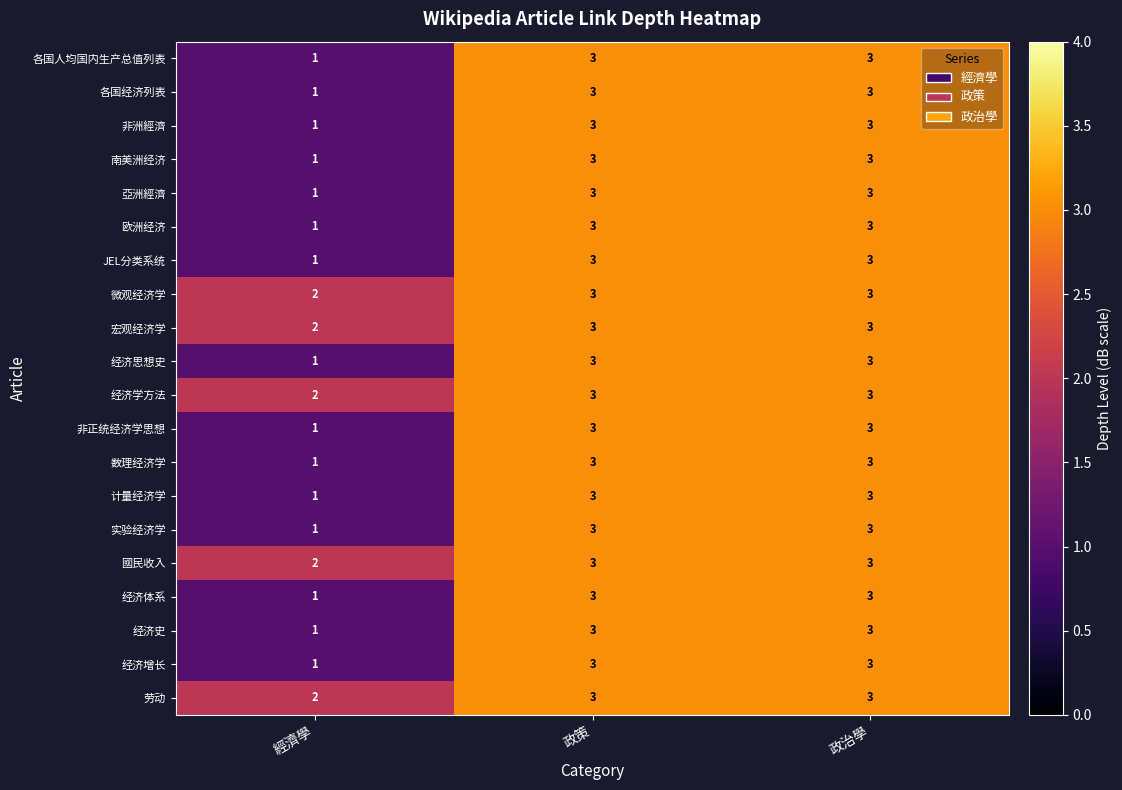

Is it true that 各国人均国内生产总值列表 equals 3 at 政治學?

True